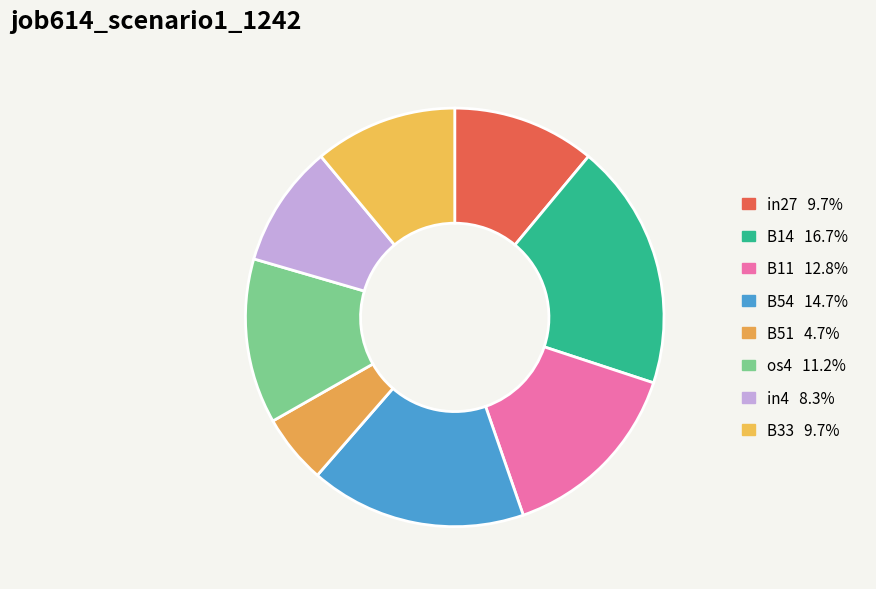

To the nearest percent, what portion does os4 represent?

13%